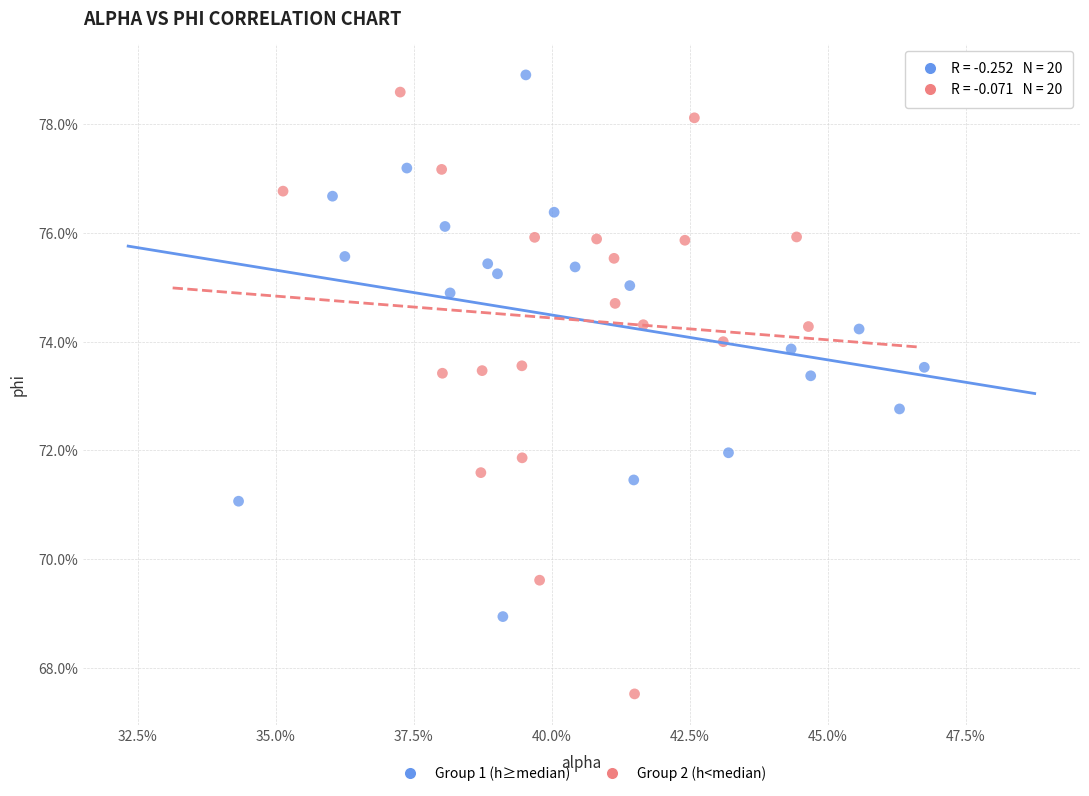

What are all the series names shown in the legend?

Group 1 (h≥median), Group 2 (h<median)